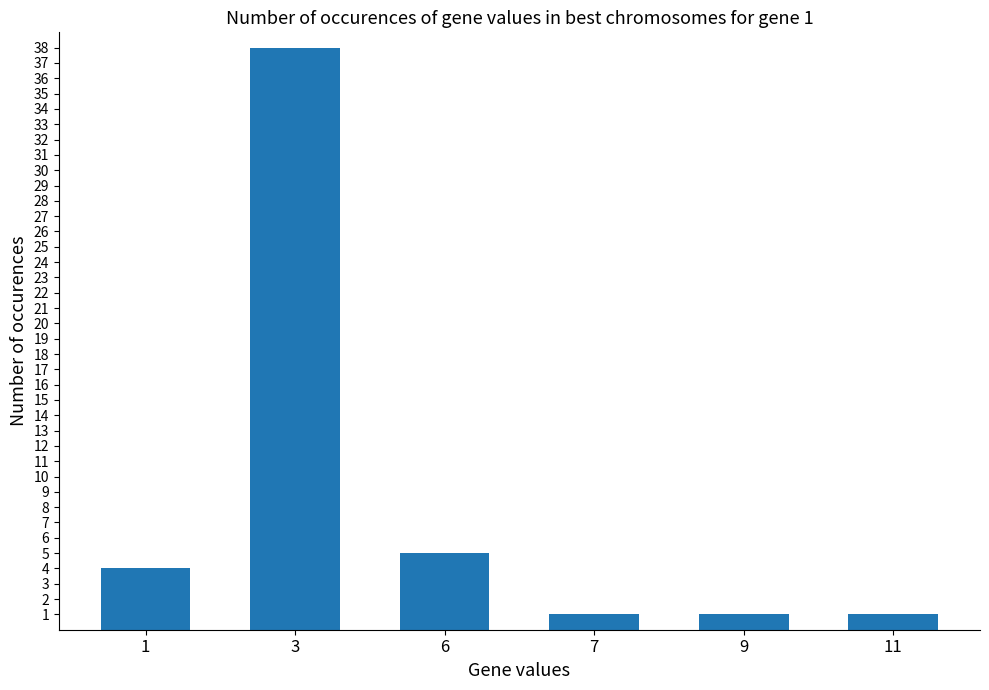

Reading left to right, what are all the values shown in this chart?

4	38	5	1	1	1